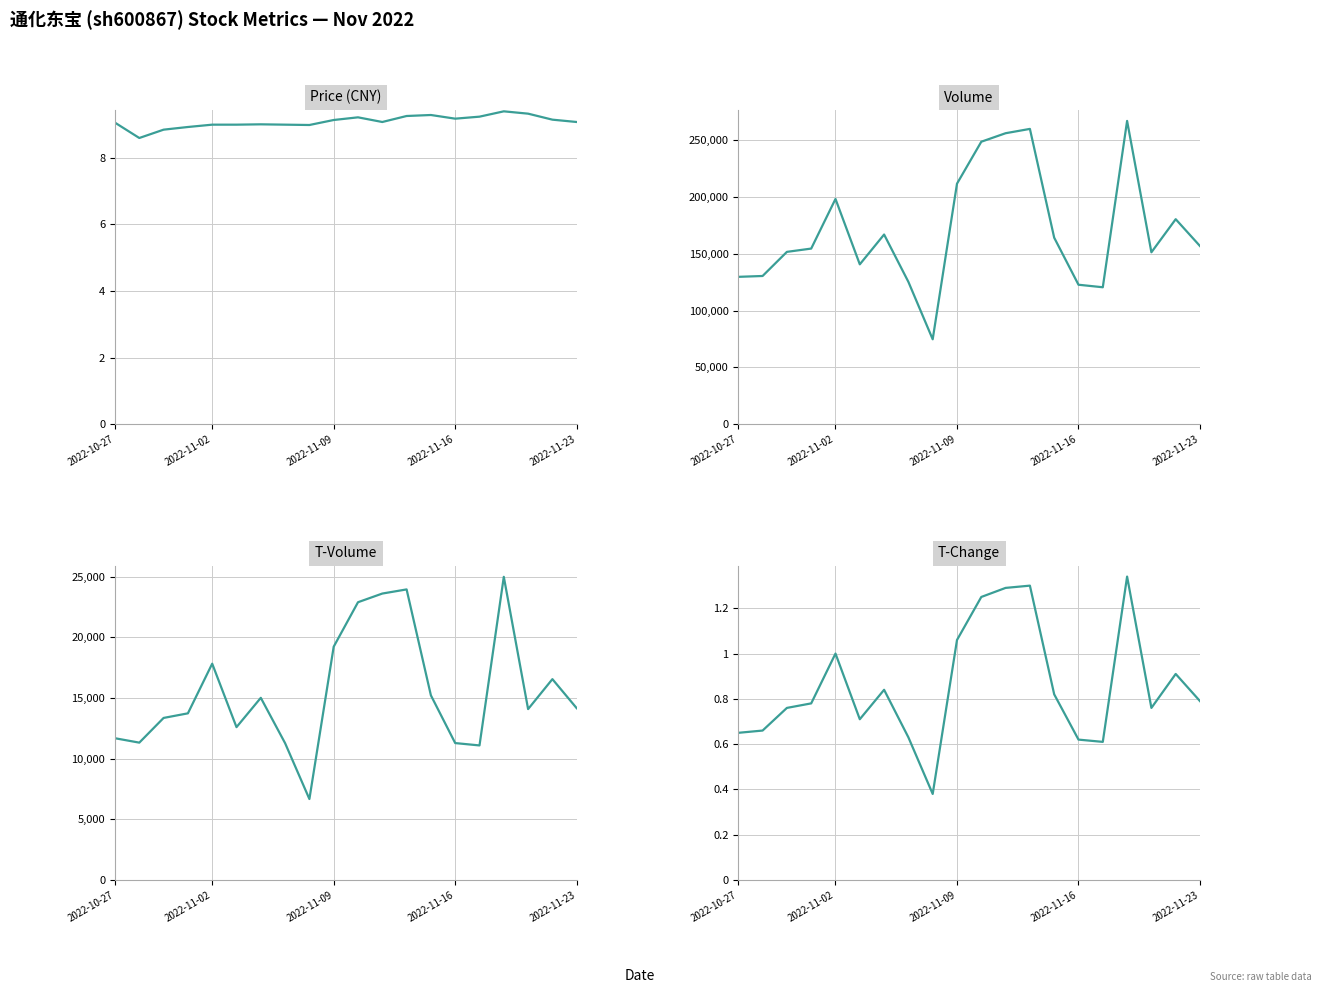

Is the value of price at 14 greater than the value of t_volume at 10?

No